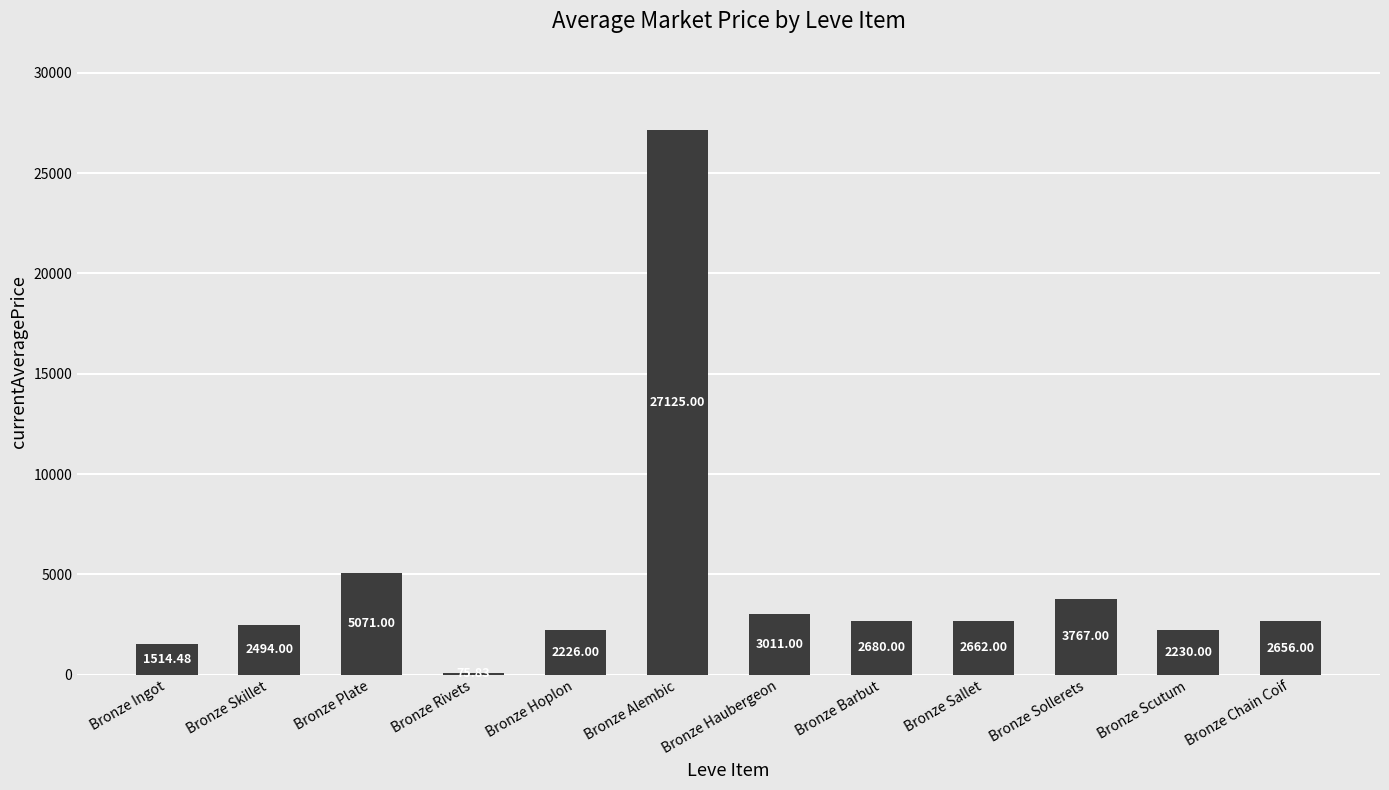

The chart shows a value of 2680.0 at Bronze Barbut. True or false?

True